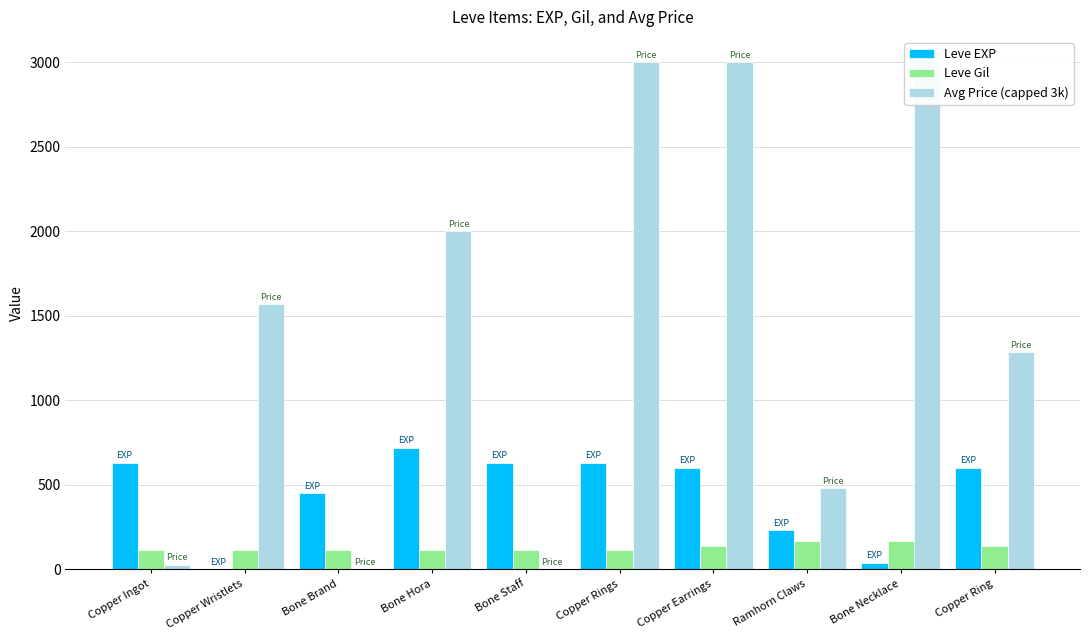

Where is Avg Price (capped 3k) nearest to the value 1500?

Copper Wristlets